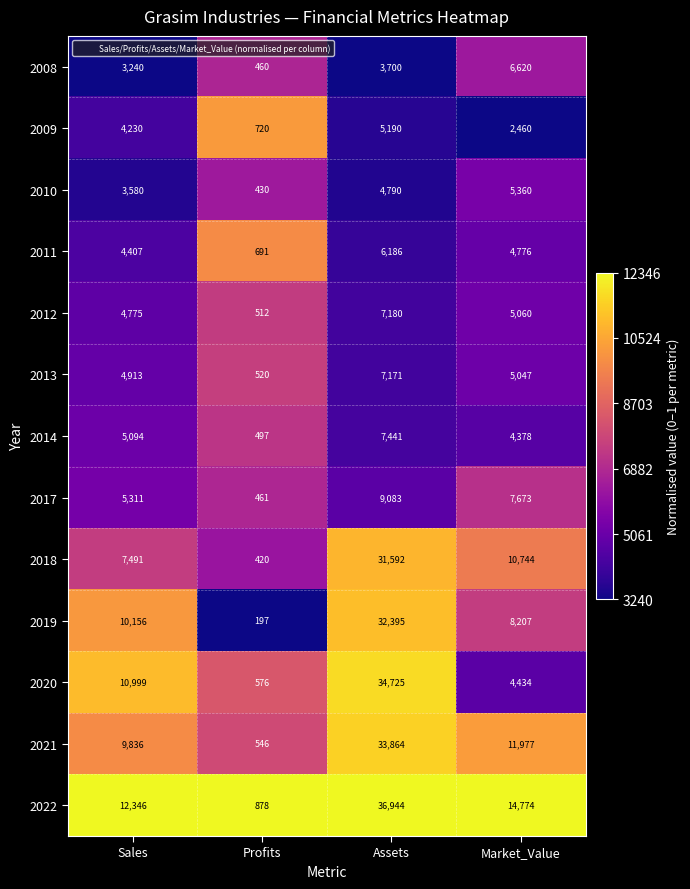

What value does the 2008 series have at Sales, to the nearest 100?

3200